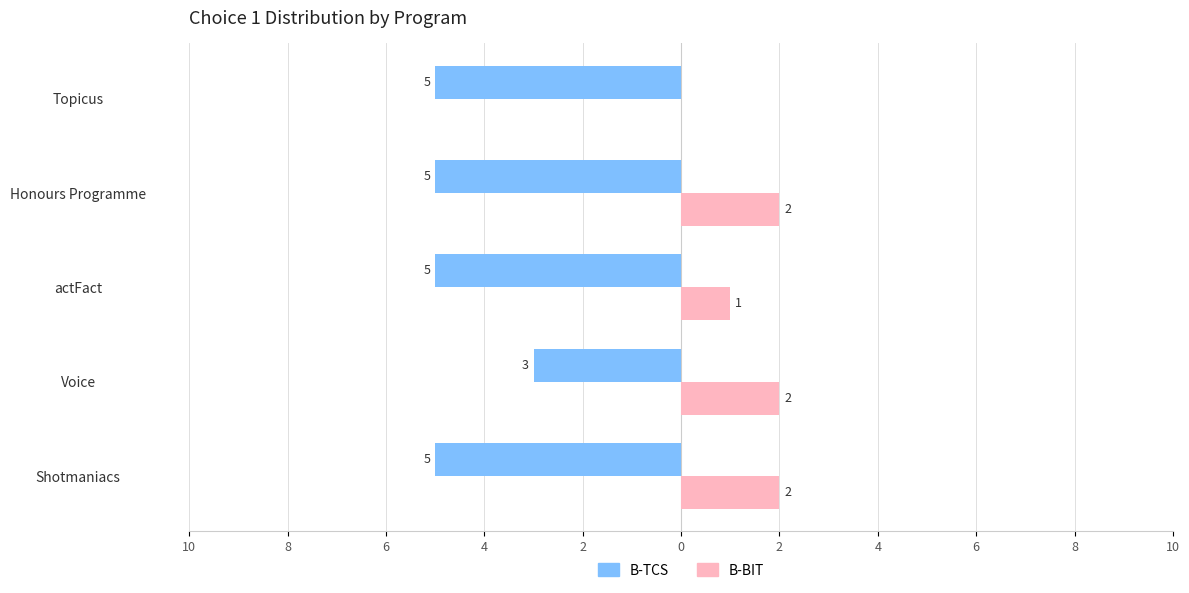

What are all the series names shown in the legend?

B-TCS, B-BIT